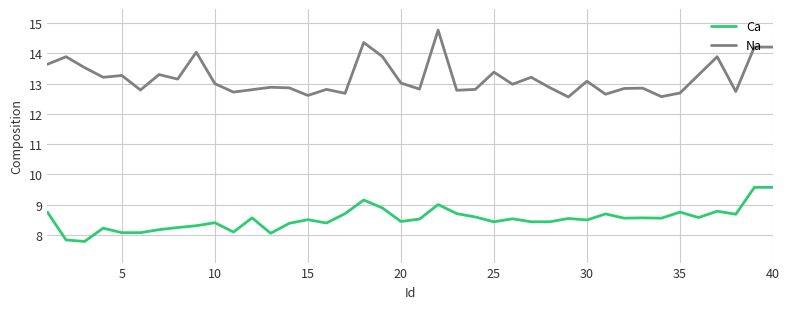

What is the minimum value for Ca?

7.8